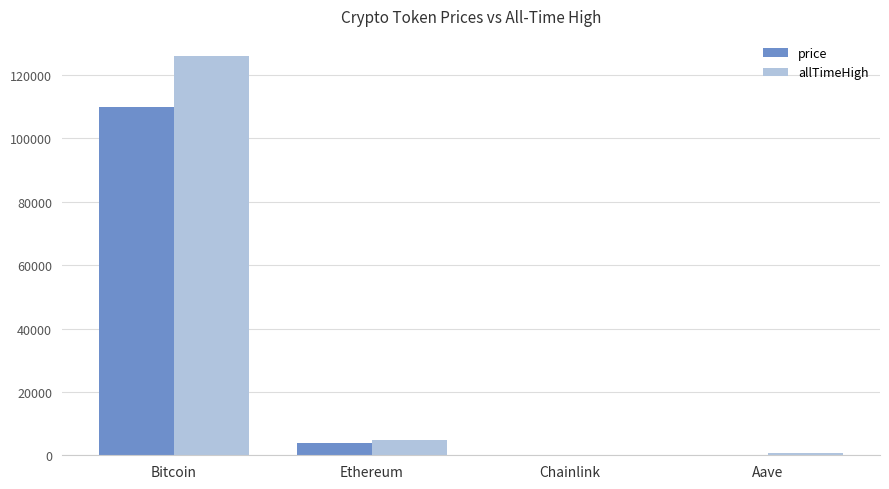

What are all the series names shown in the legend?

price, allTimeHigh